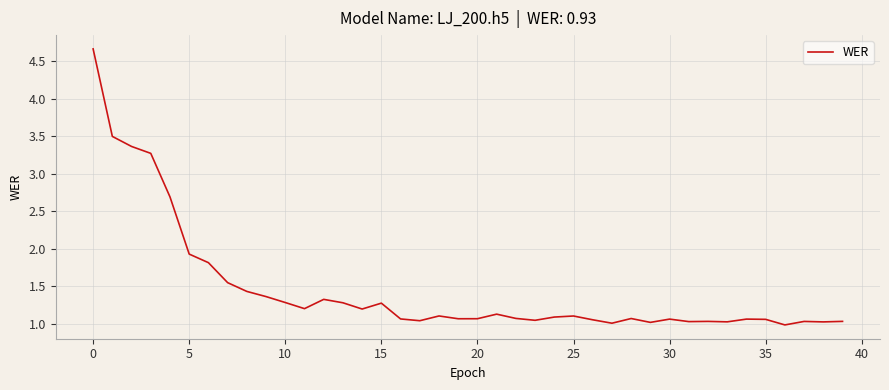

What is the maximum value shown in the chart?

4.7